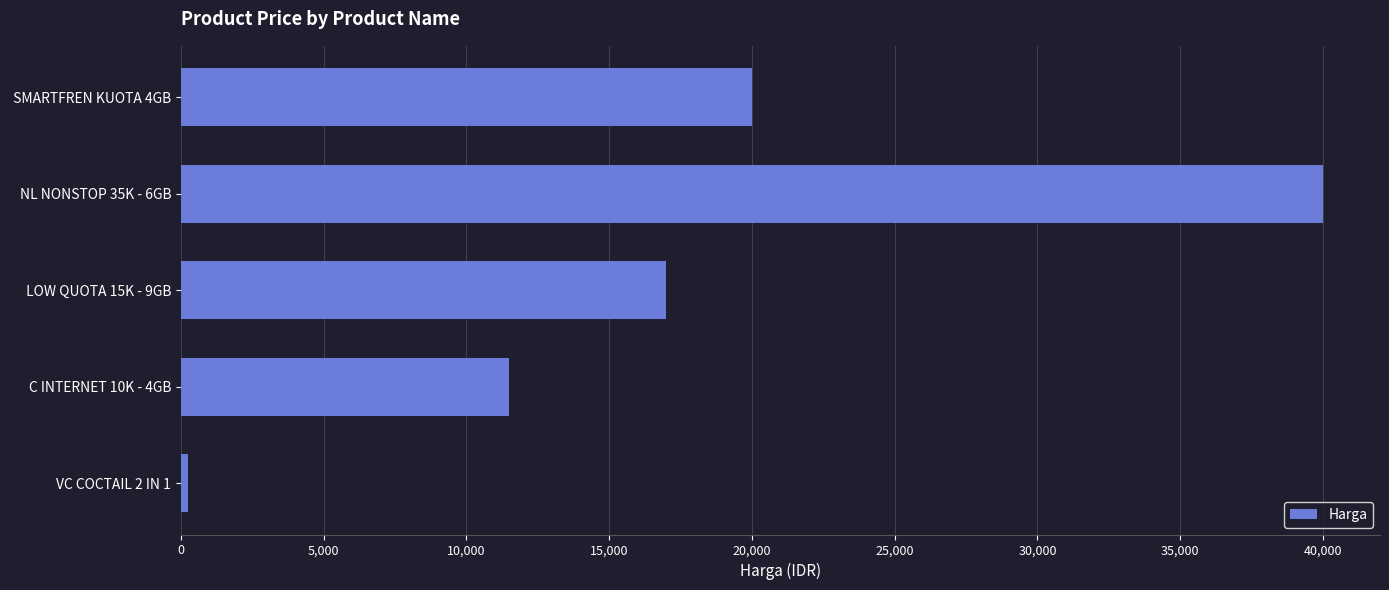

What is the smallest value displayed?

250